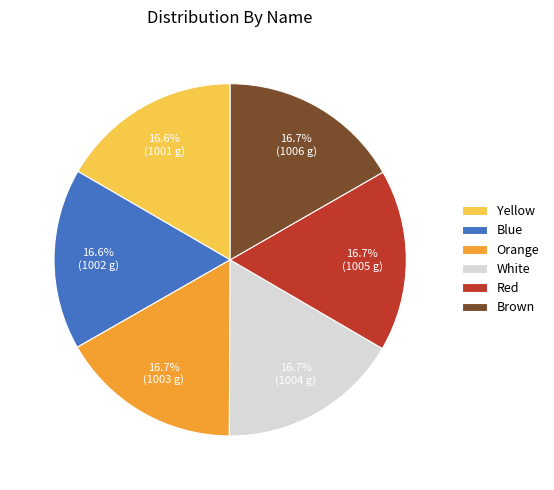

Approximately how many times larger is the value at Brown compared to Red?

1.0